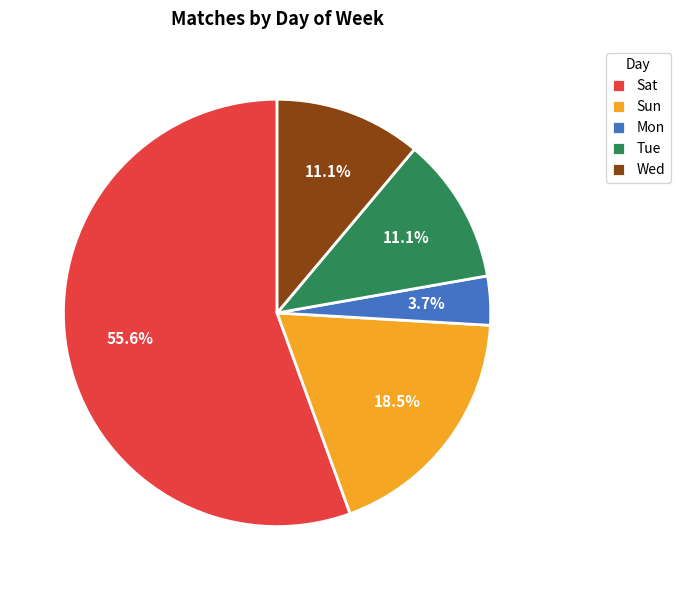

Is it true that Wed is 26% of the pie?

False